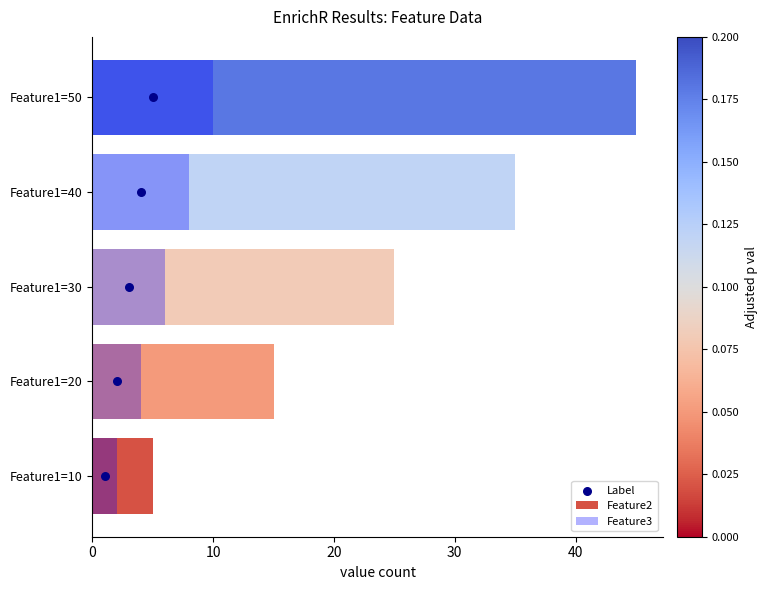

Which series has the largest Y range (max minus min)?

Feature2